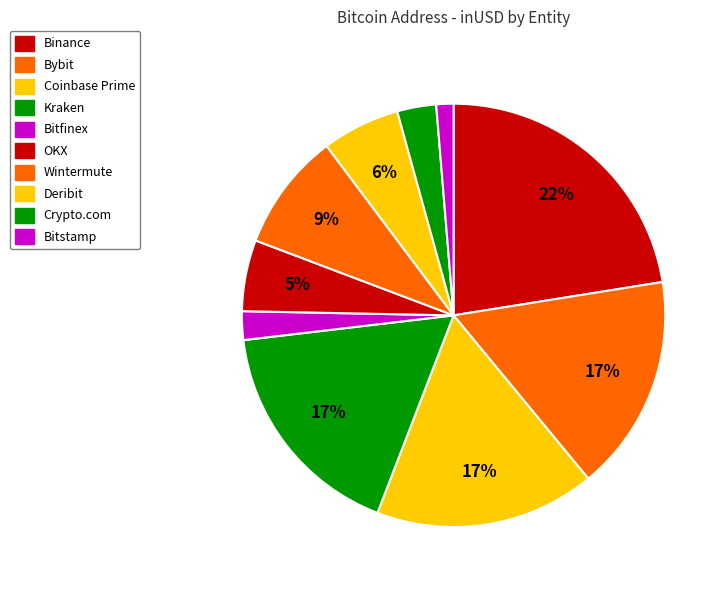

How many slices are in this pie chart?

10